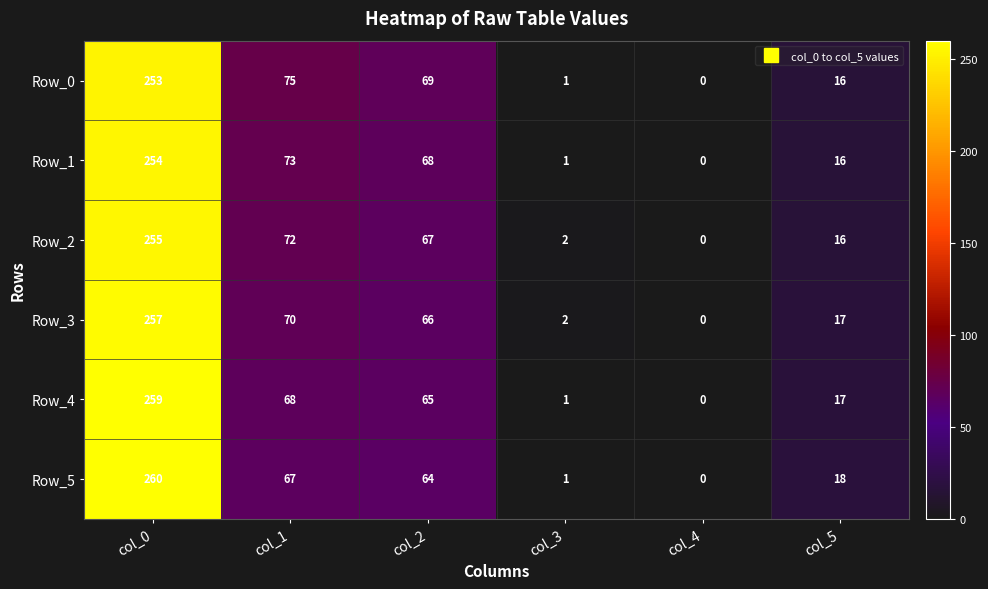

How many series are shown in this chart?

6